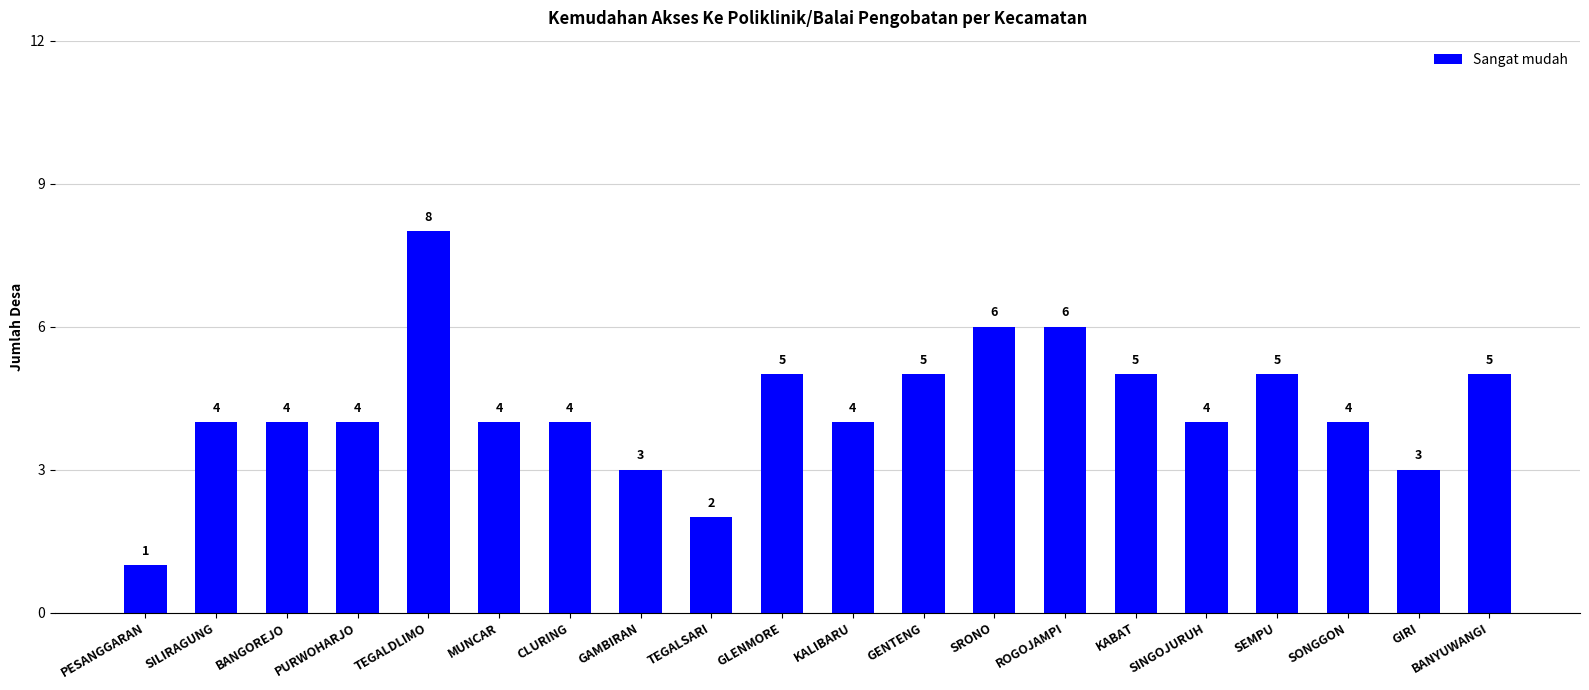

What is the difference between the second highest and second lowest values?

4